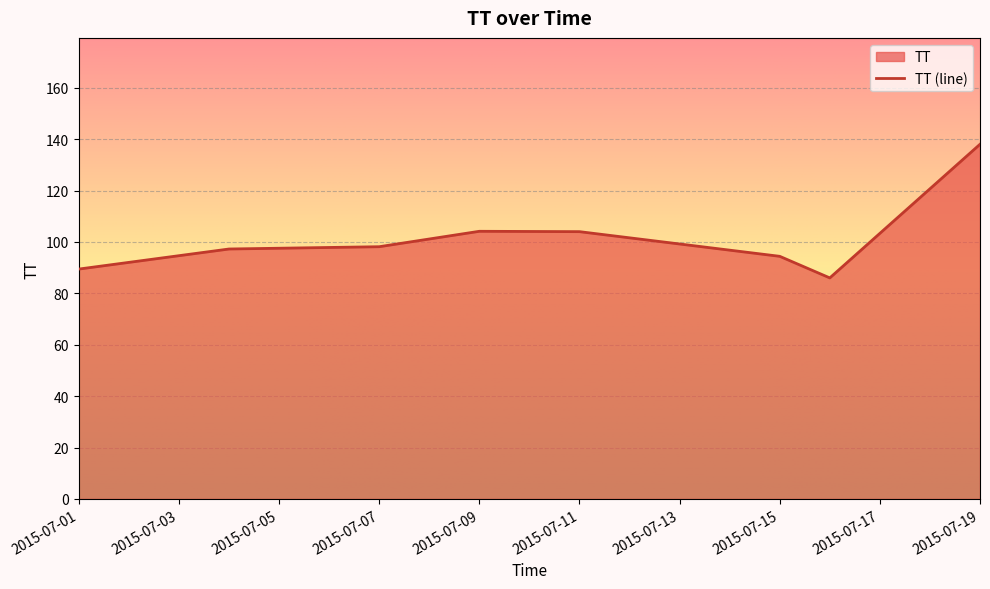

Does the chart display data point markers on the line(s)?

No